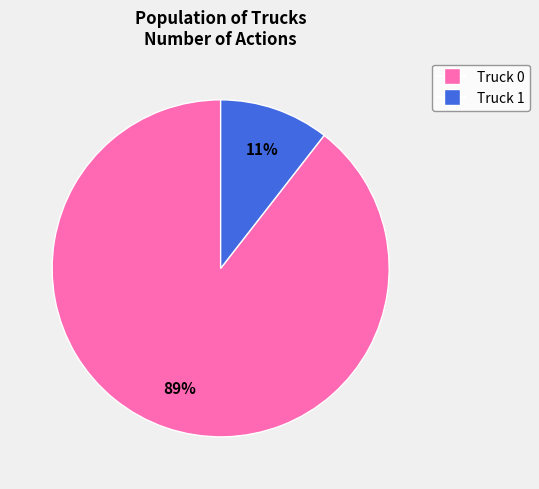

Do Truck 1 and Truck 0 together represent more than half of the pie?

Yes